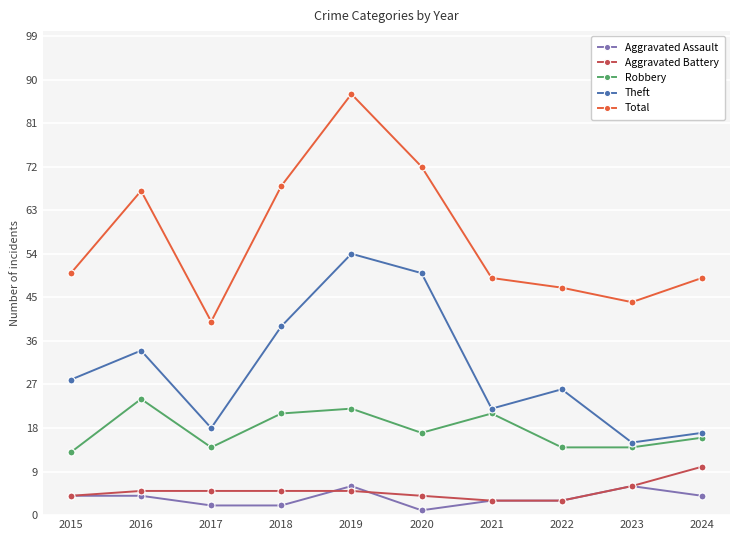

What is the value of the Aggravated Assault point at the 4th from the left?

2